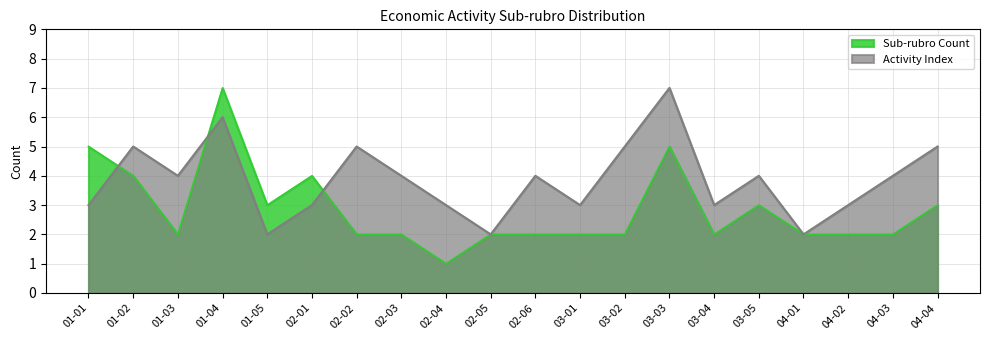

At which label is Activity Index closest to 4?

01-03